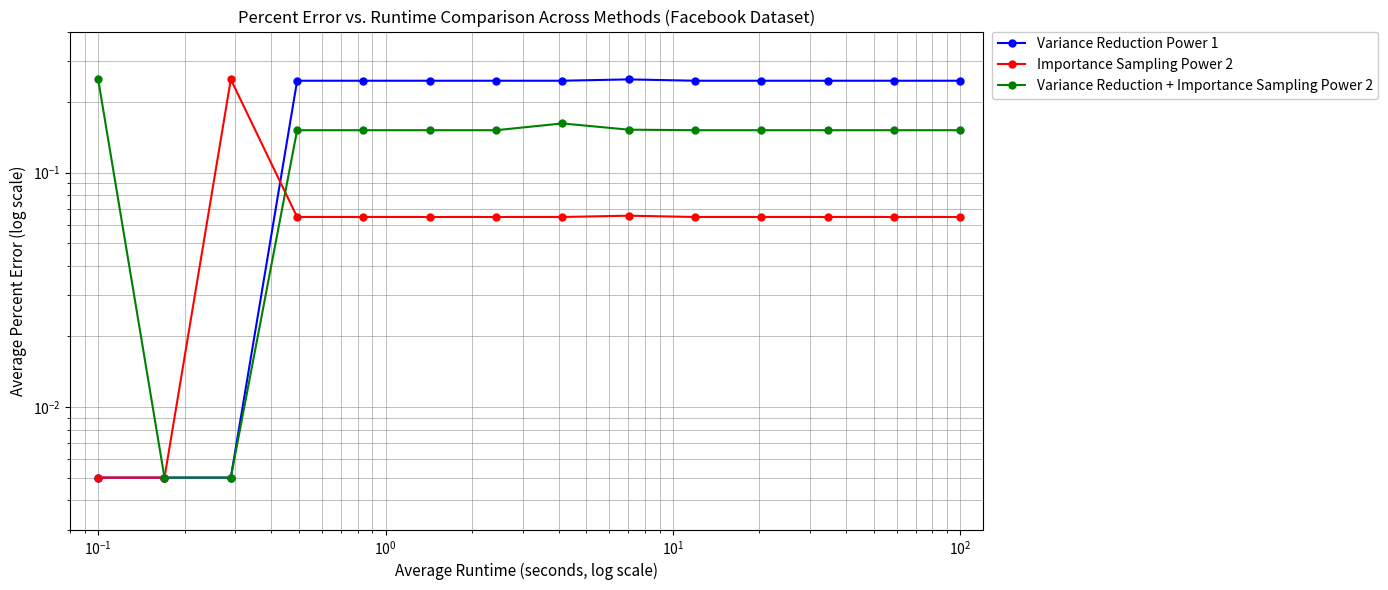

List the series in order of their overall mean, highest first.

Variance Reduction Power 1, Variance Reduction + Importance Sampling Power 2, Importance Sampling Power 2